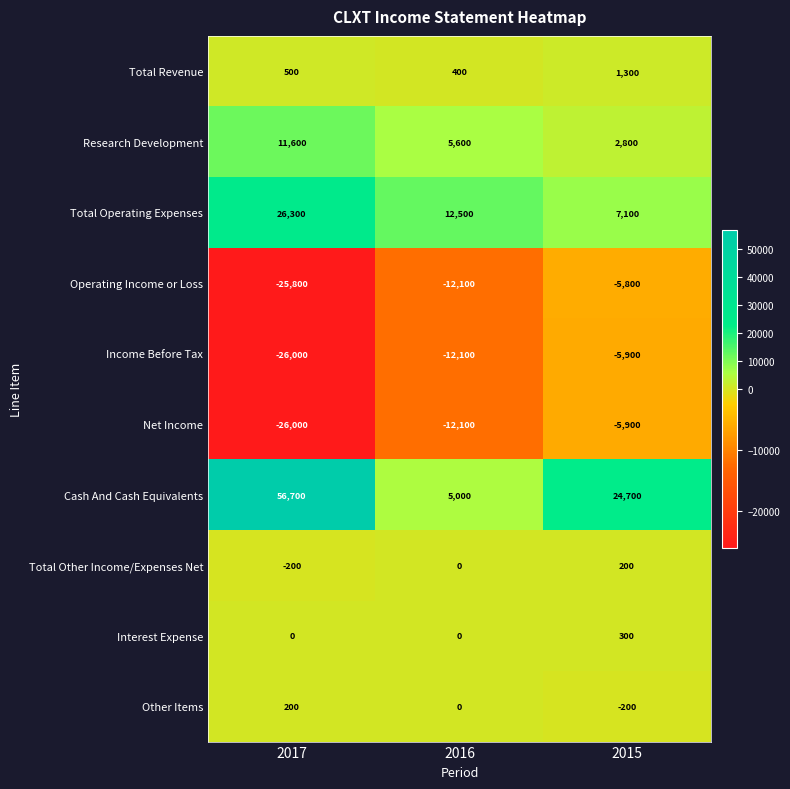

How many distinct data groups are displayed?

10